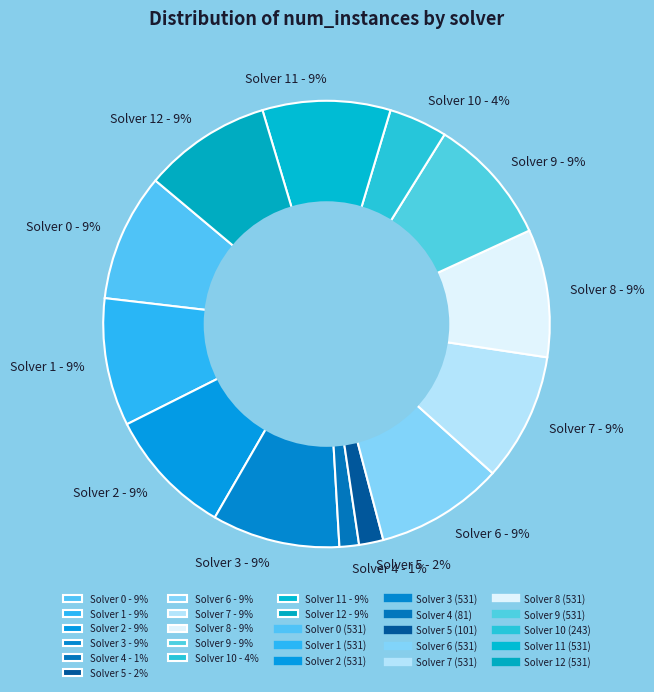

To the nearest percent, what portion does Solver 6 - 9% represent?

9%